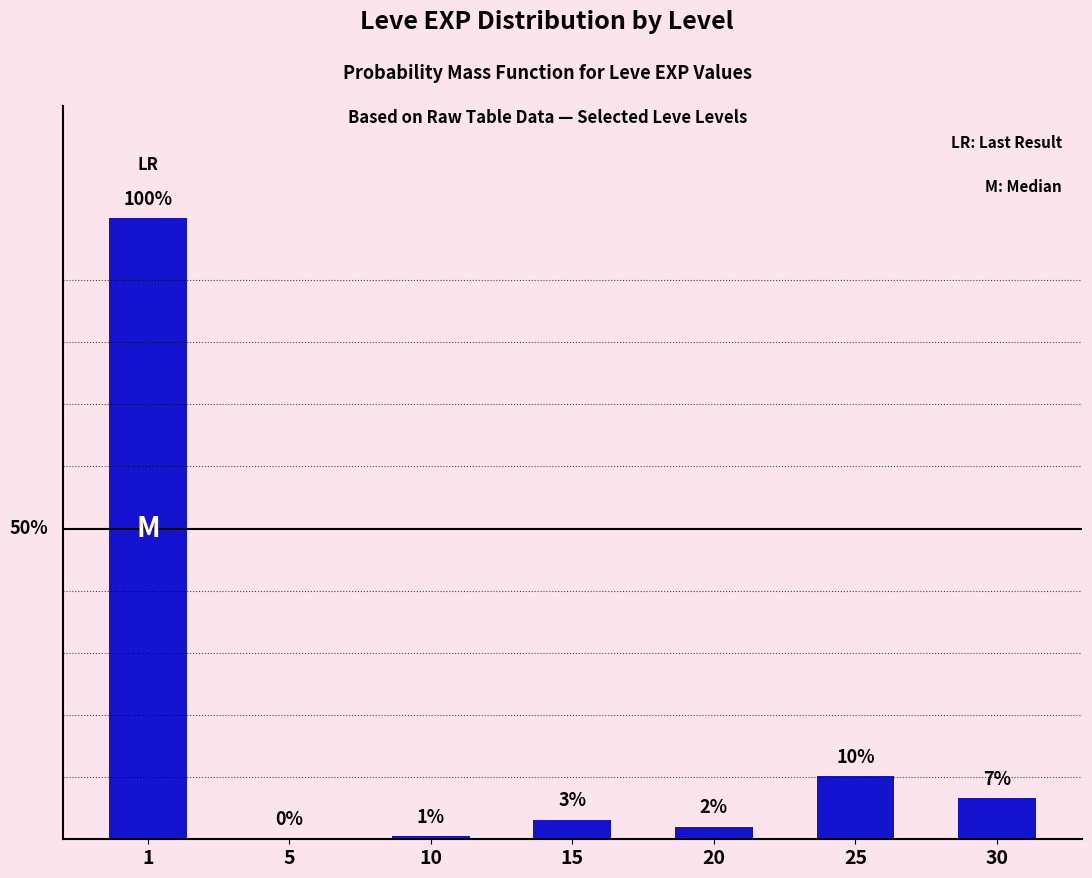

Rank the categories by value from highest to lowest.

1, 25, 30, 15, 20, 10, 5